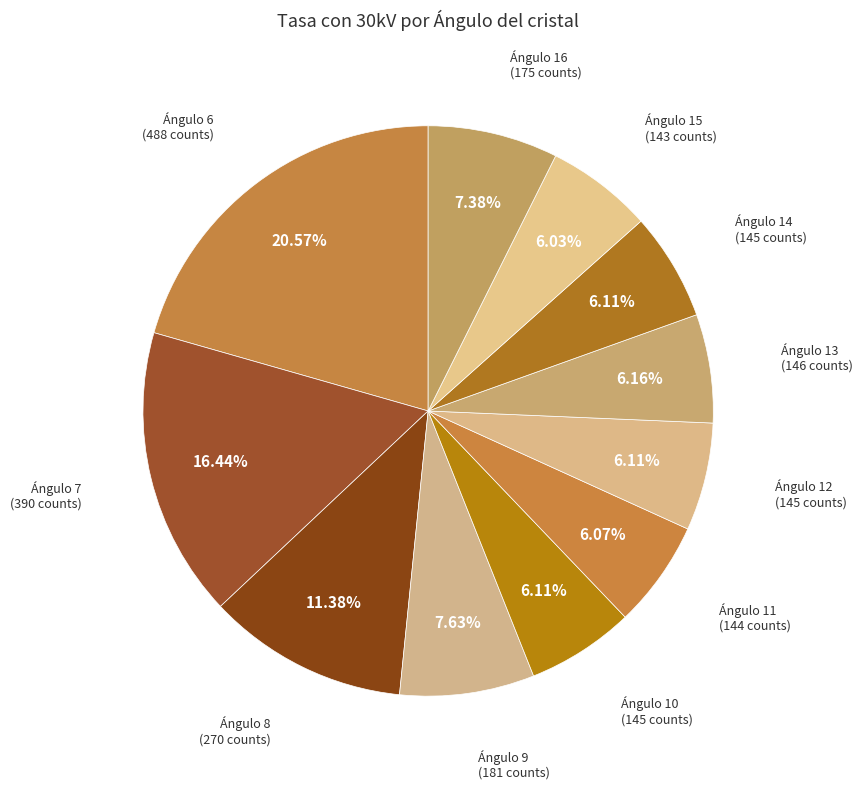

Is there any slice that represents more than half of the pie?

No